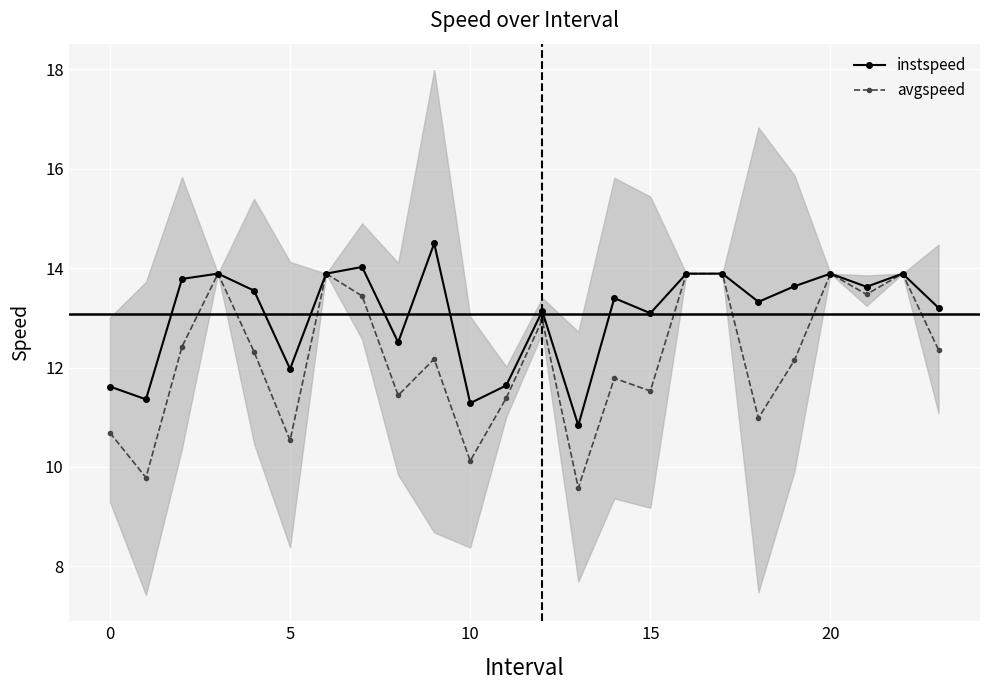

What is the spread (max minus min) of values at 14?

1.6